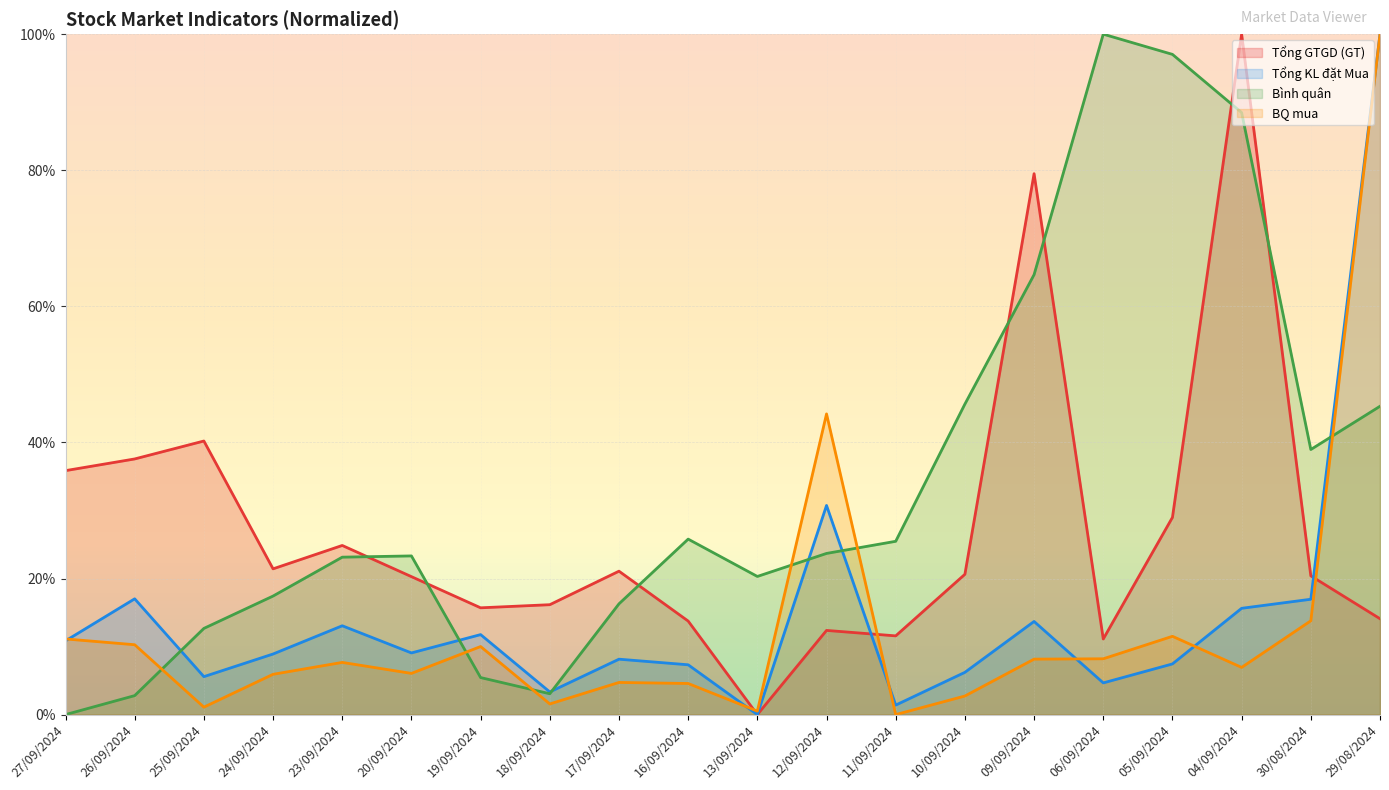

Where is Tổng KL đặt Mua nearest to the value 0?

13/09/2024